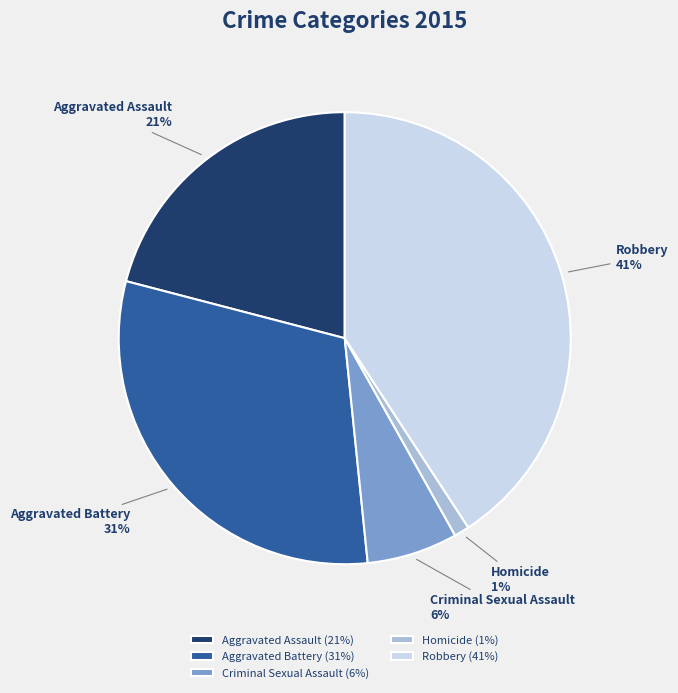

Is there any slice that represents more than half of the pie?

No